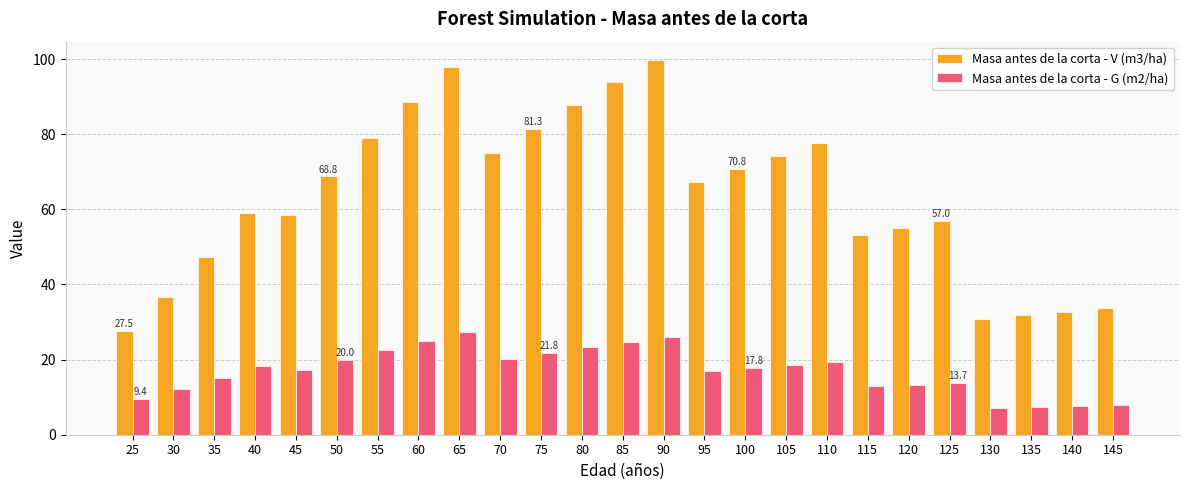

What is the maximum value for Masa antes de la corta - G (m2/ha)?

27.4